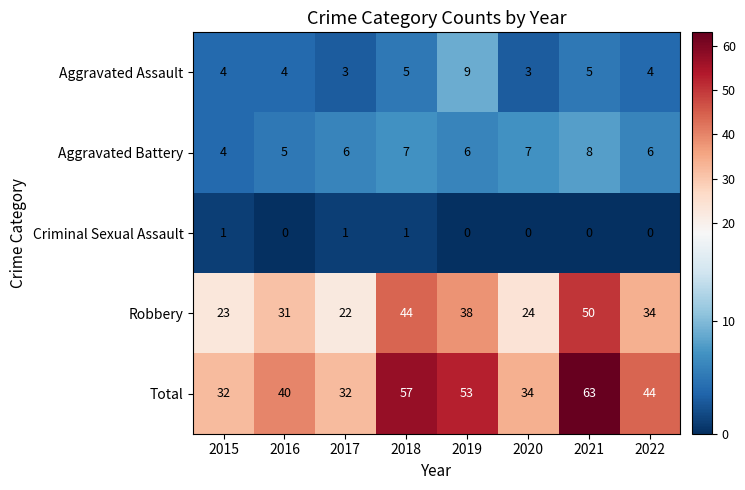

What is the total value across all series at 2016?

80